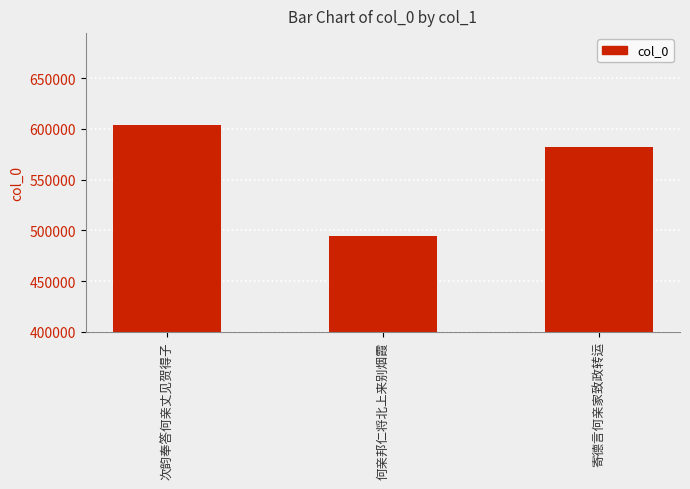

What is the ratio of the value at 何亲邦仁将北上来别烟霞 to the value at 寄德言何亲家致政转运?

0.8